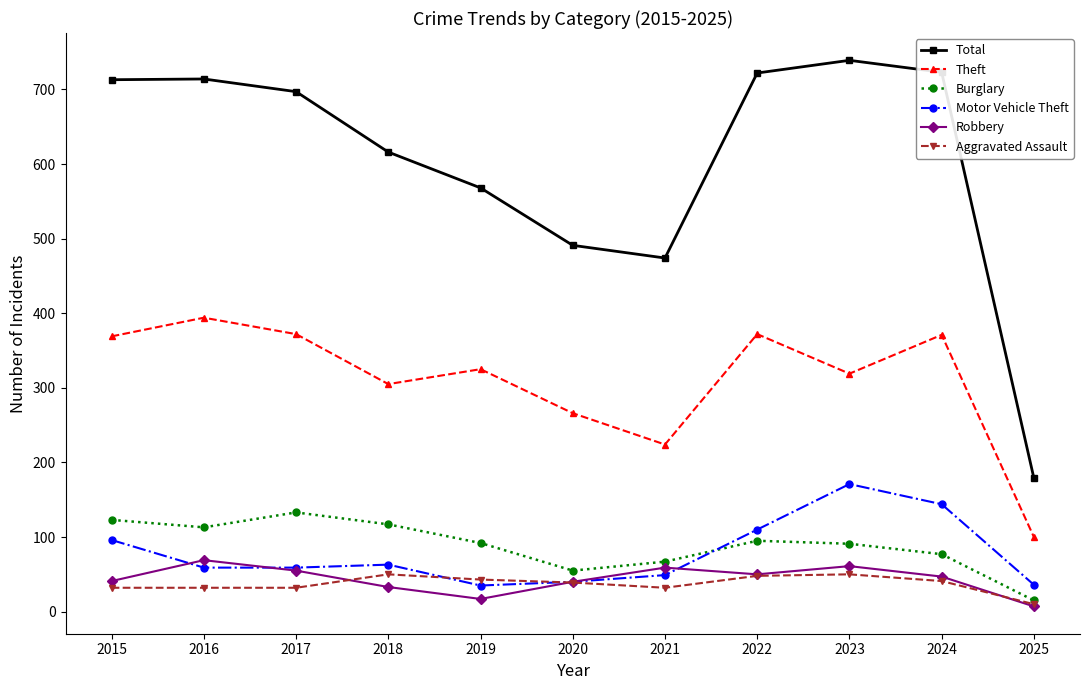

Is this an area chart (filled region under the line)?

No